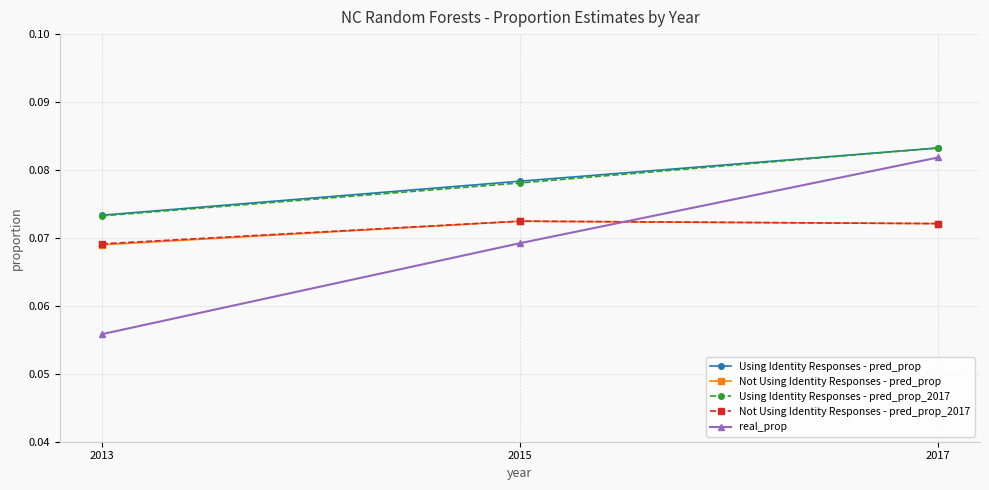

Does the chart have visible grid lines?

Yes